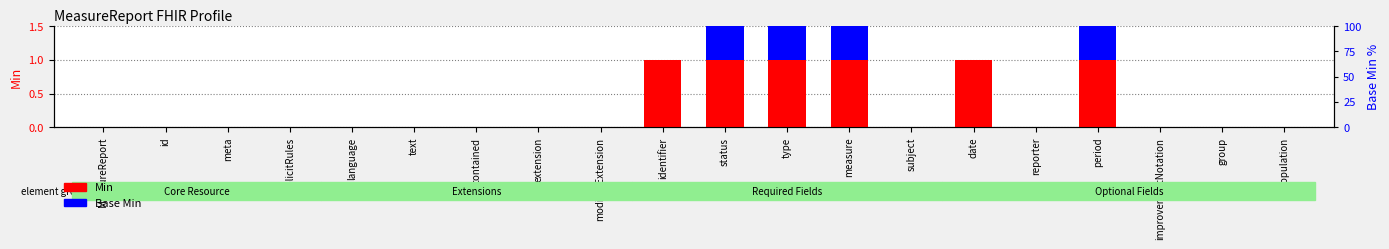

Is the value of Base Min at status greater than the value of Min at text?

Yes